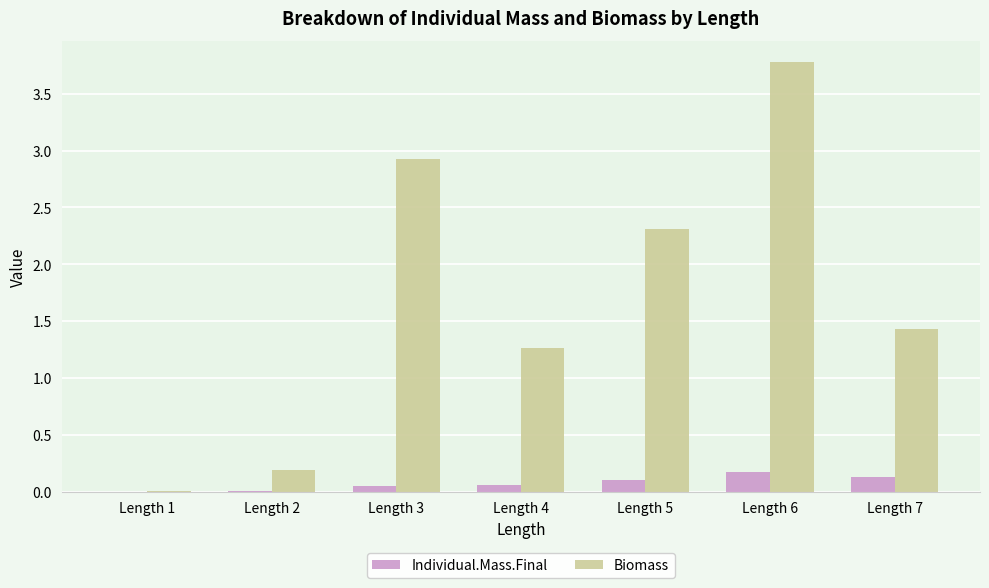

How many series are shown in this chart?

2